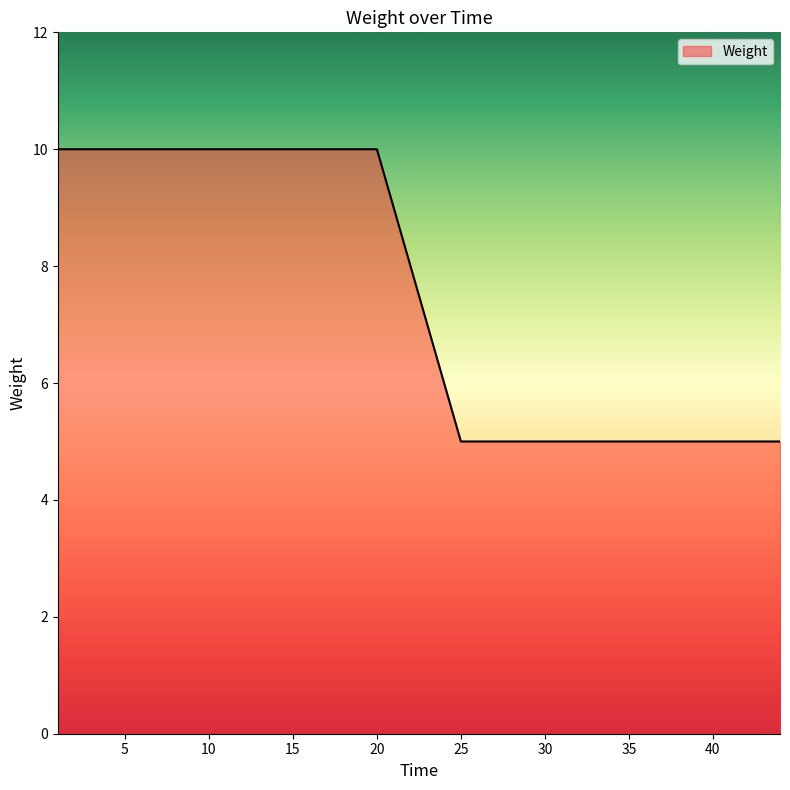

What is the difference between the maximum and minimum values?

5